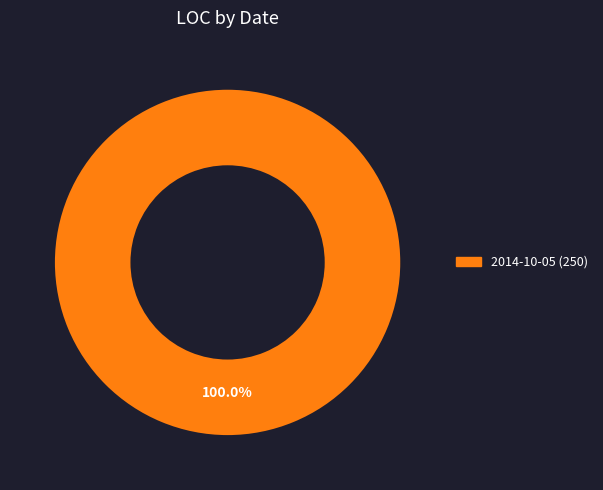

Does any single category account for the majority?

Yes